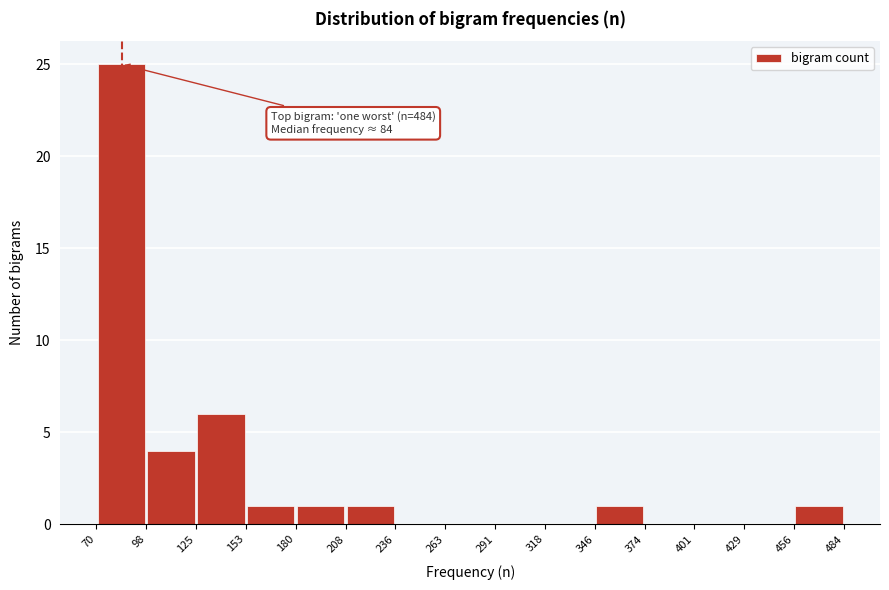

Over which range of the x-axis is the bar tallest?

70 to 98